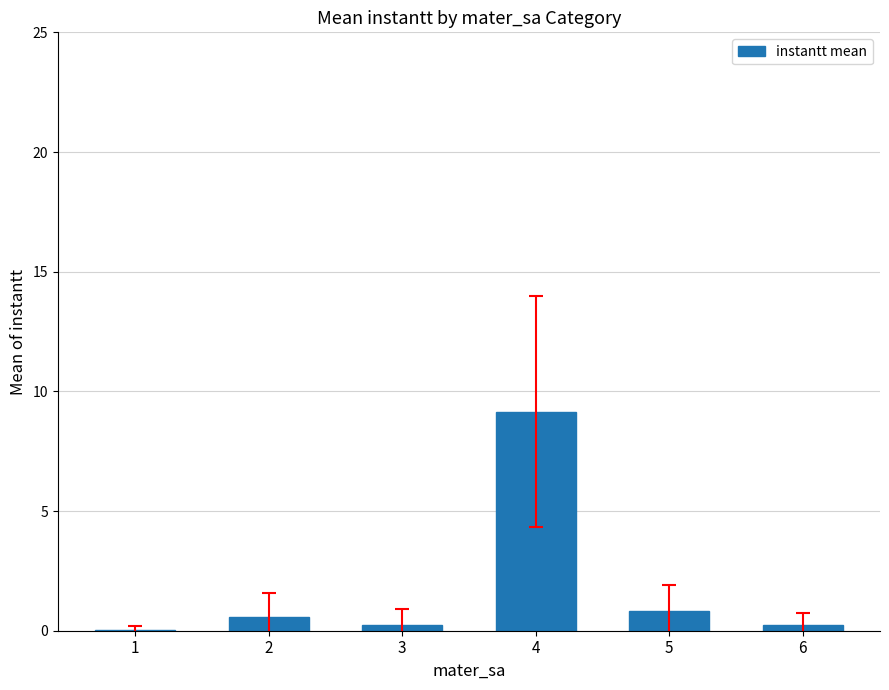

Where is the data nearest to the value 4?

5